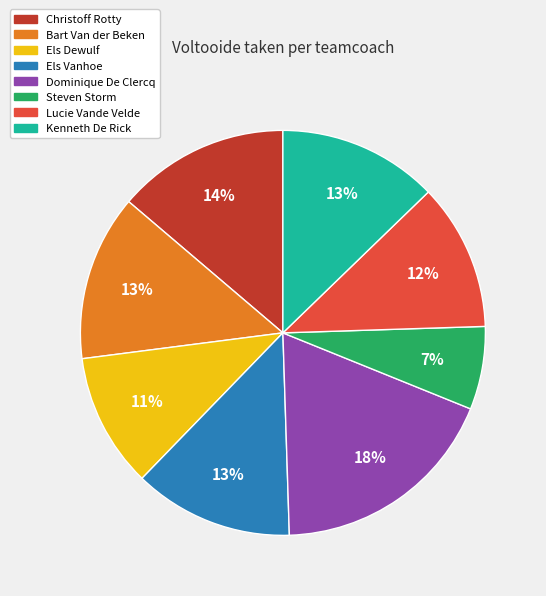

What is the ratio of the value at Steven Storm to the value at Christoff Rotty?

0.5